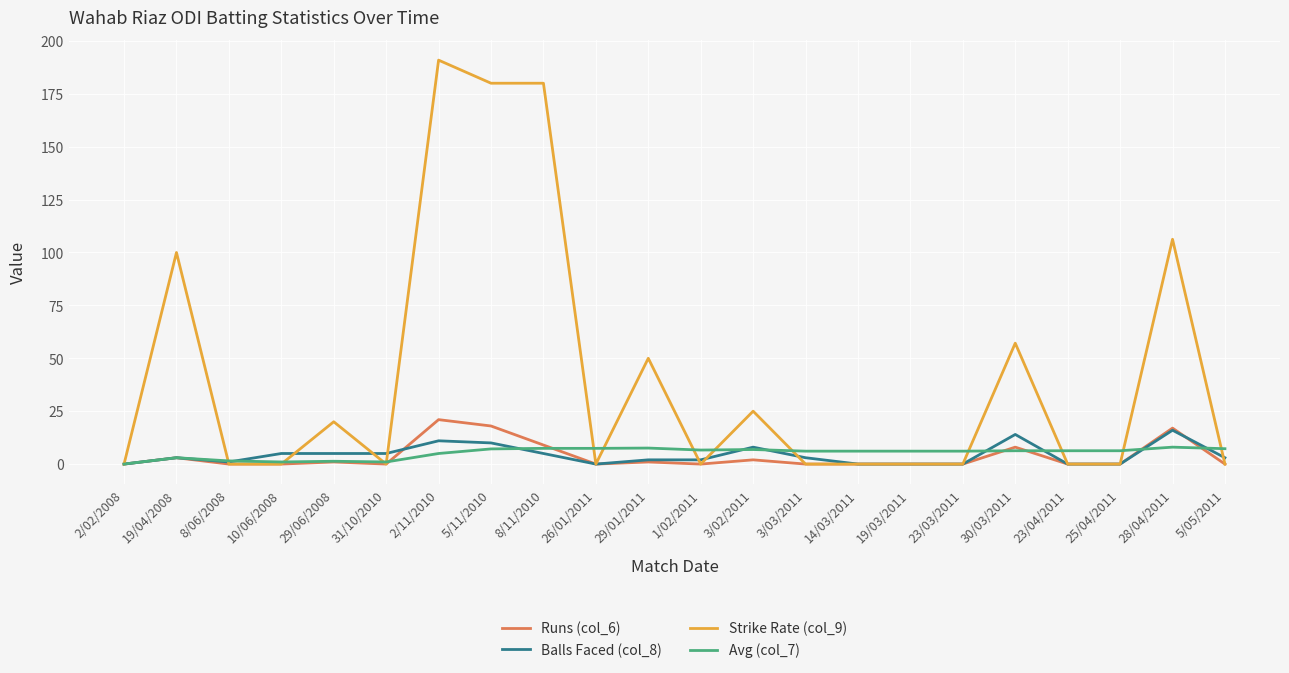

What is the highest value of the Avg (col_7) series?

8.0